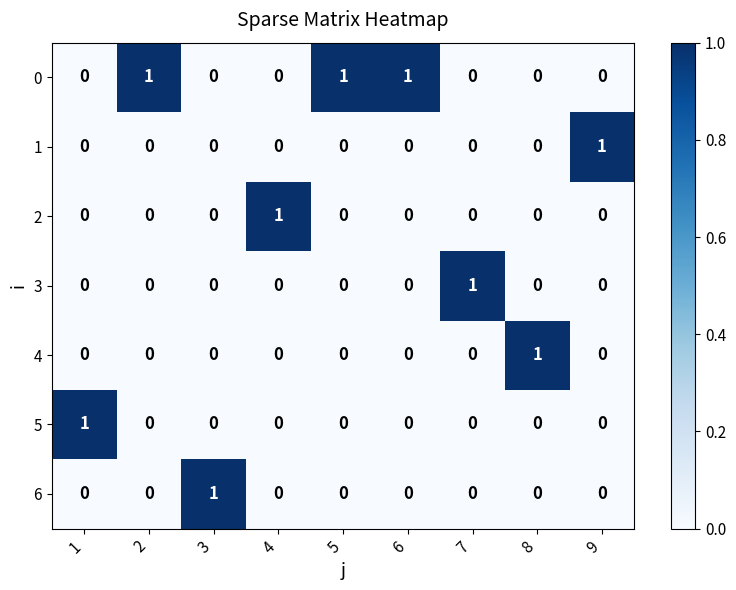

How many 6 values are between 0 and 1?

9